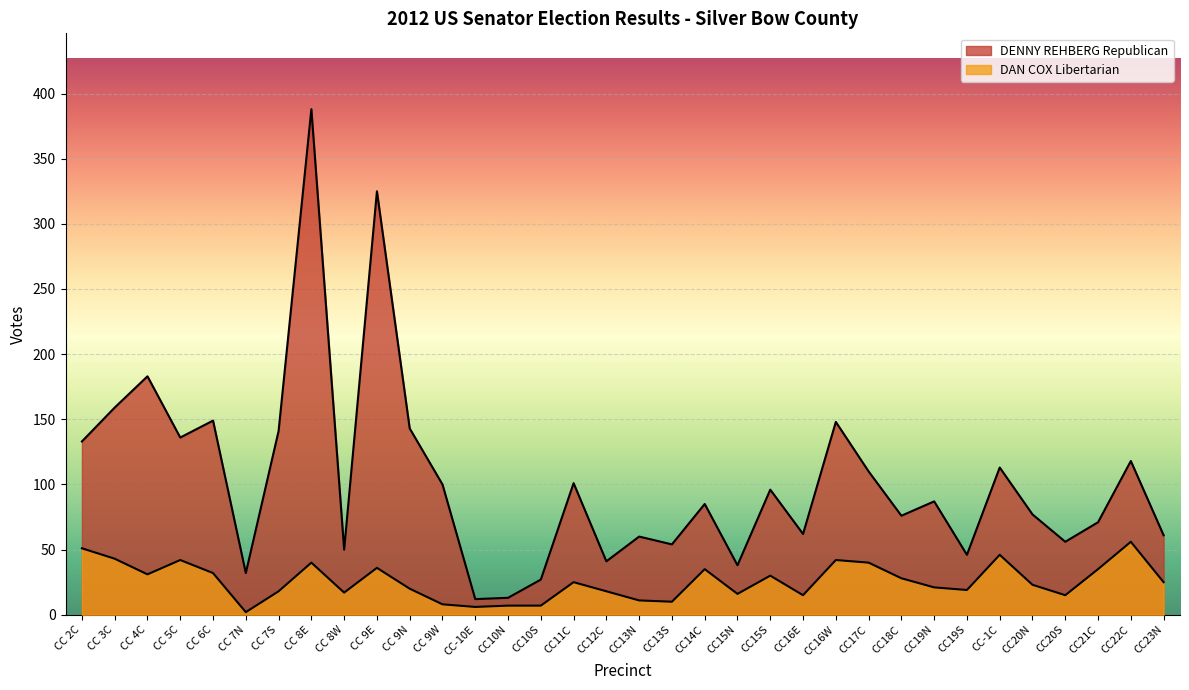

What is the minimum value for DAN COX Libertarian?

2